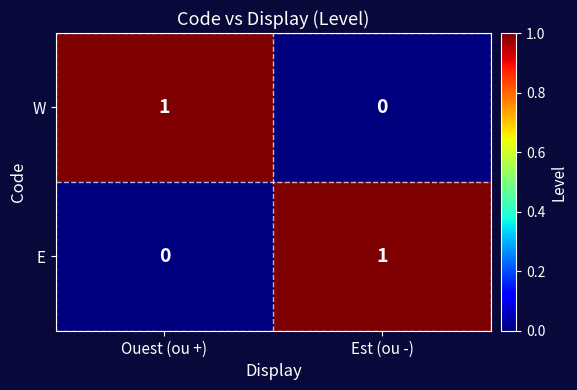

At which label is E closest to 0?

Ouest (ou +)